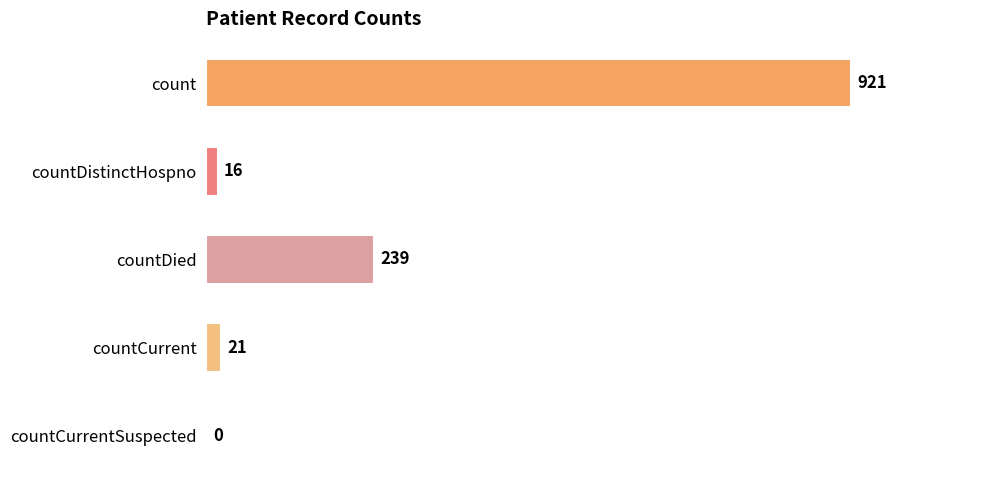

True or false: the data shows 1651 at count.

False